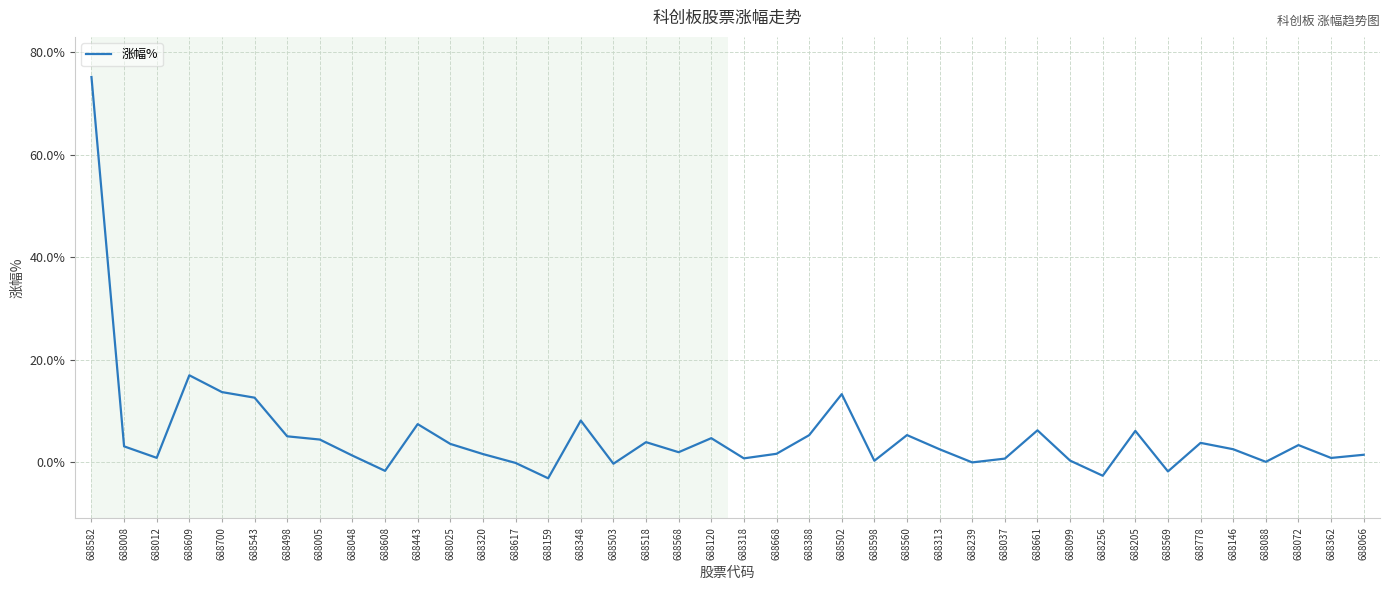

Is it true that the value at 688560 is 5.3?

True